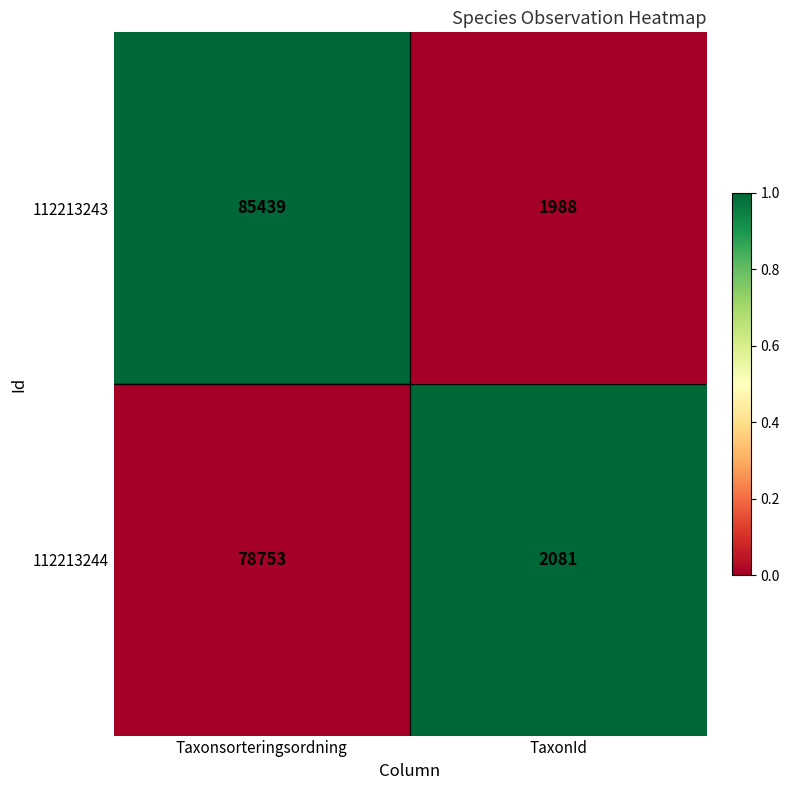

What is the smallest value displayed?

1988